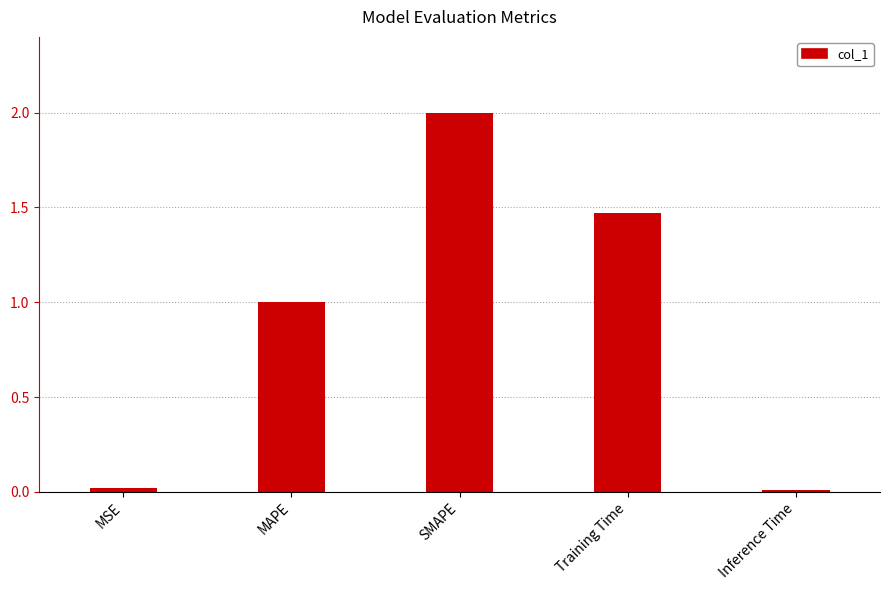

What is the average value?

0.9